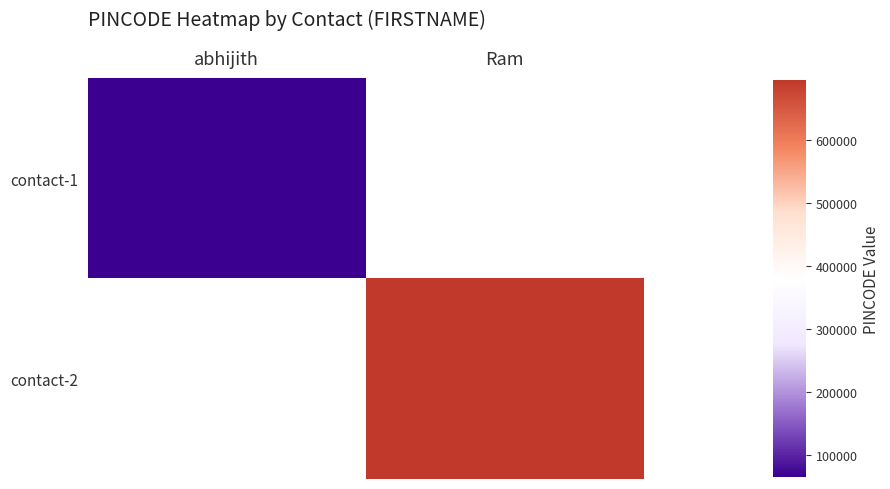

How many series are shown in this chart?

2